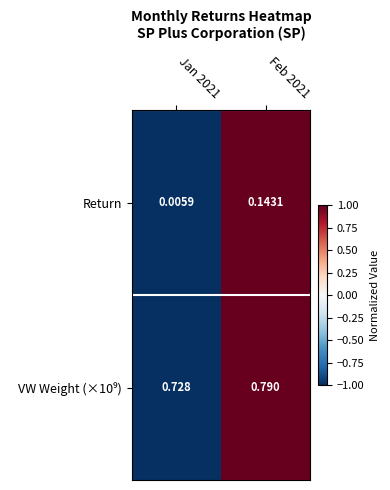

Which series has the widest spread of values?

Return